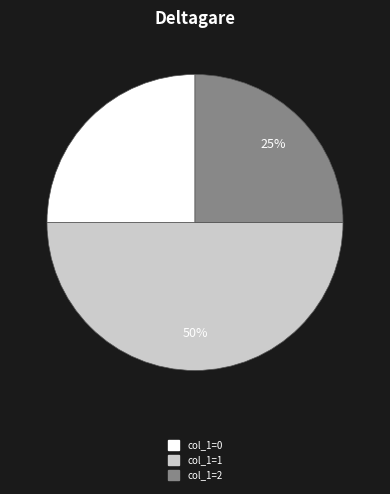

To the nearest percent, what is the difference between the largest and smallest slice percentages?

25%